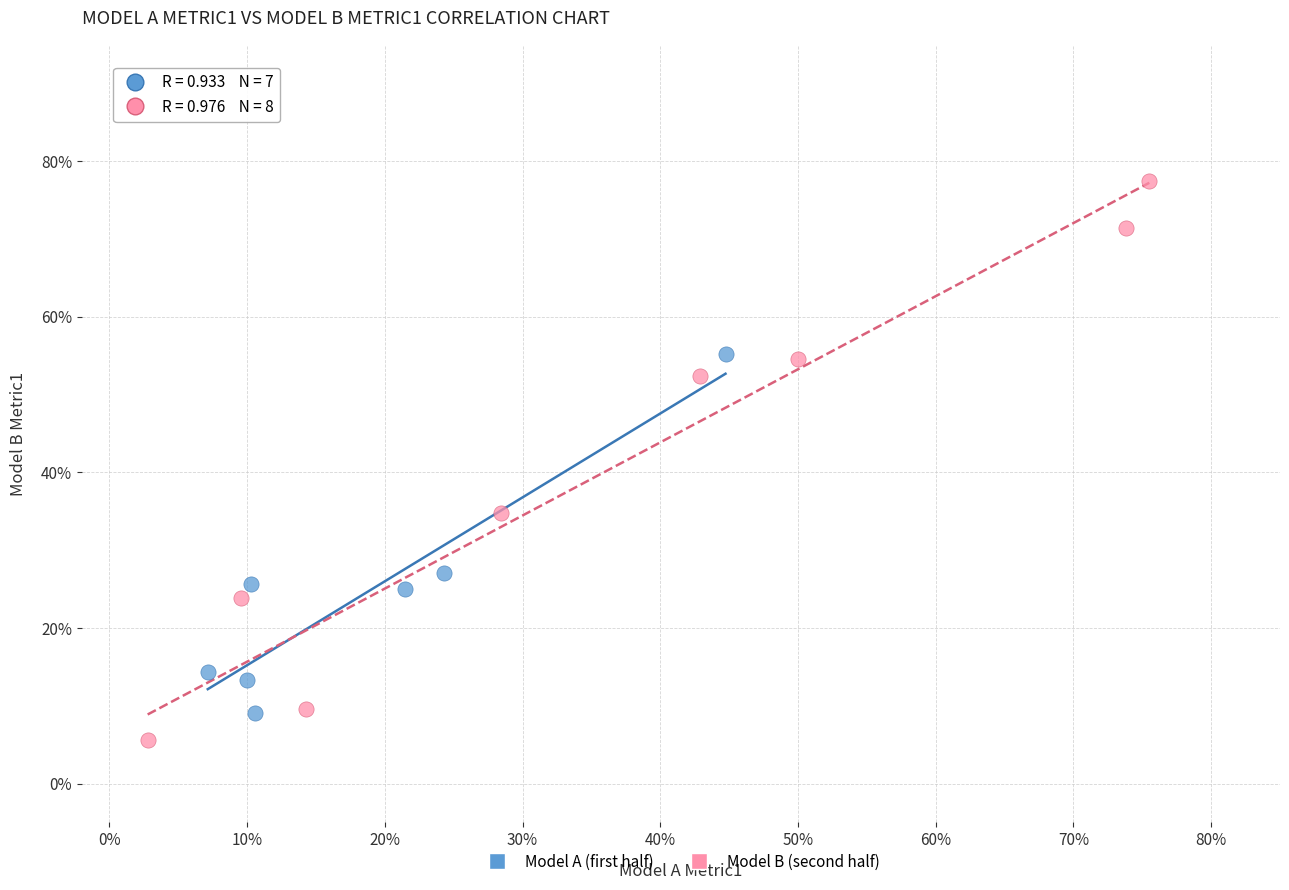

Which series has the largest Y range (max minus min)?

Model B (second half)